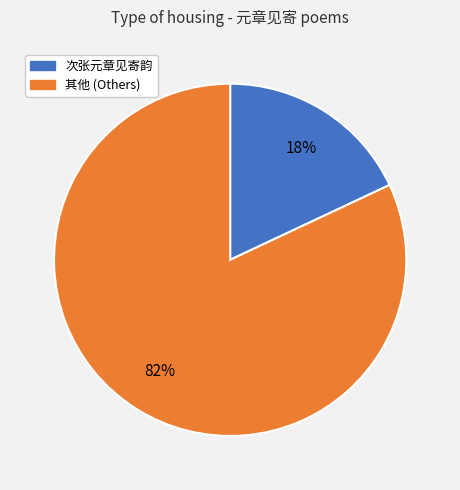

Count the number of slices in the pie.

2